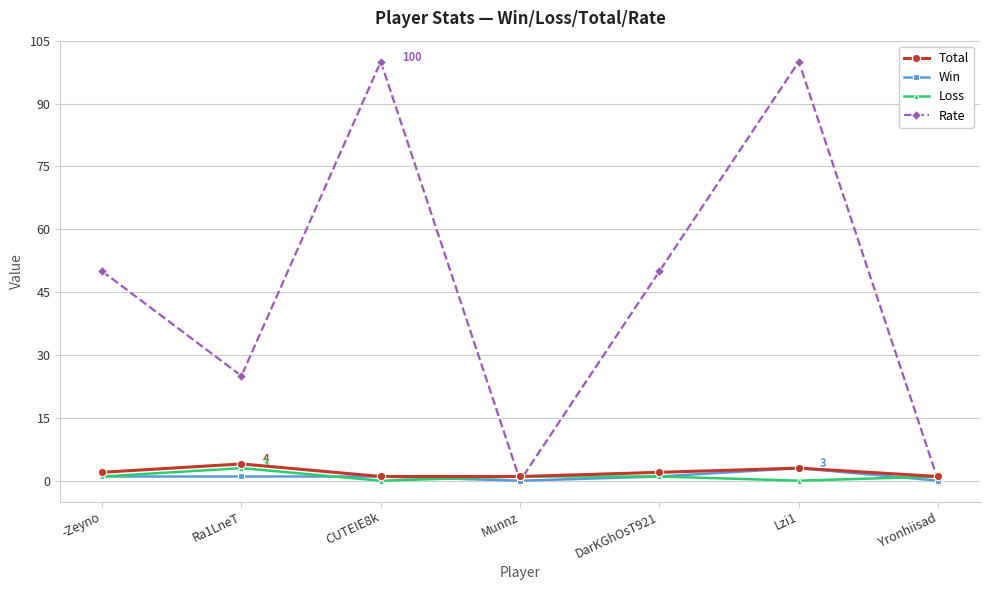

At which category does Rate reach its first local peak?

CUTEIE8k